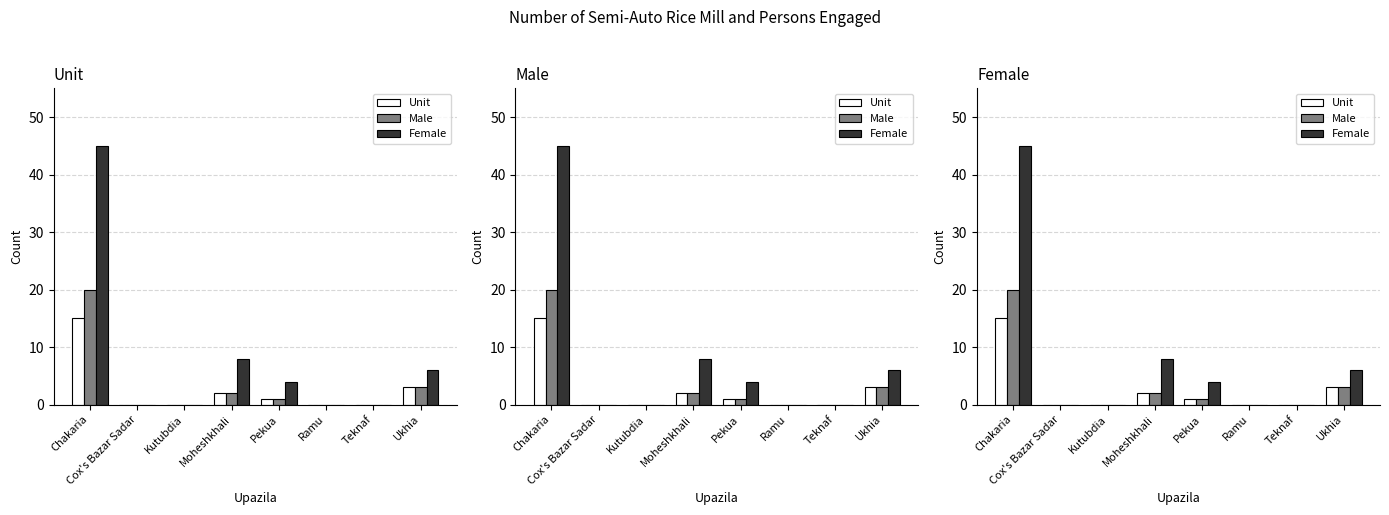

What are all the series names shown in the legend?

Unit, Male, Female